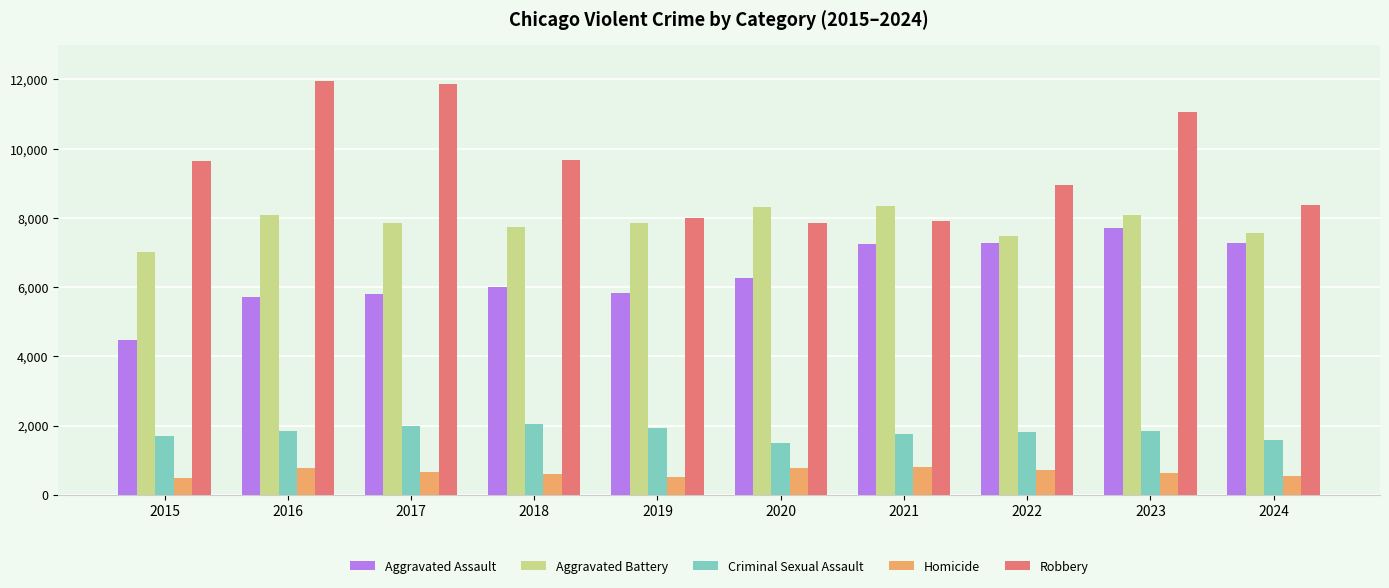

What is the minimum value shown in the chart?

496